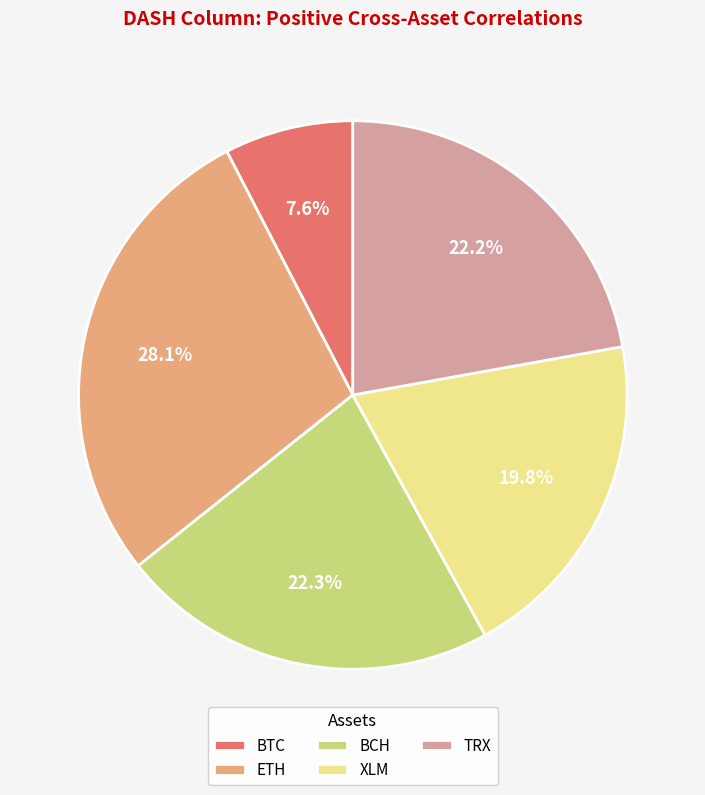

Between XLM and BTC, which is larger?

XLM